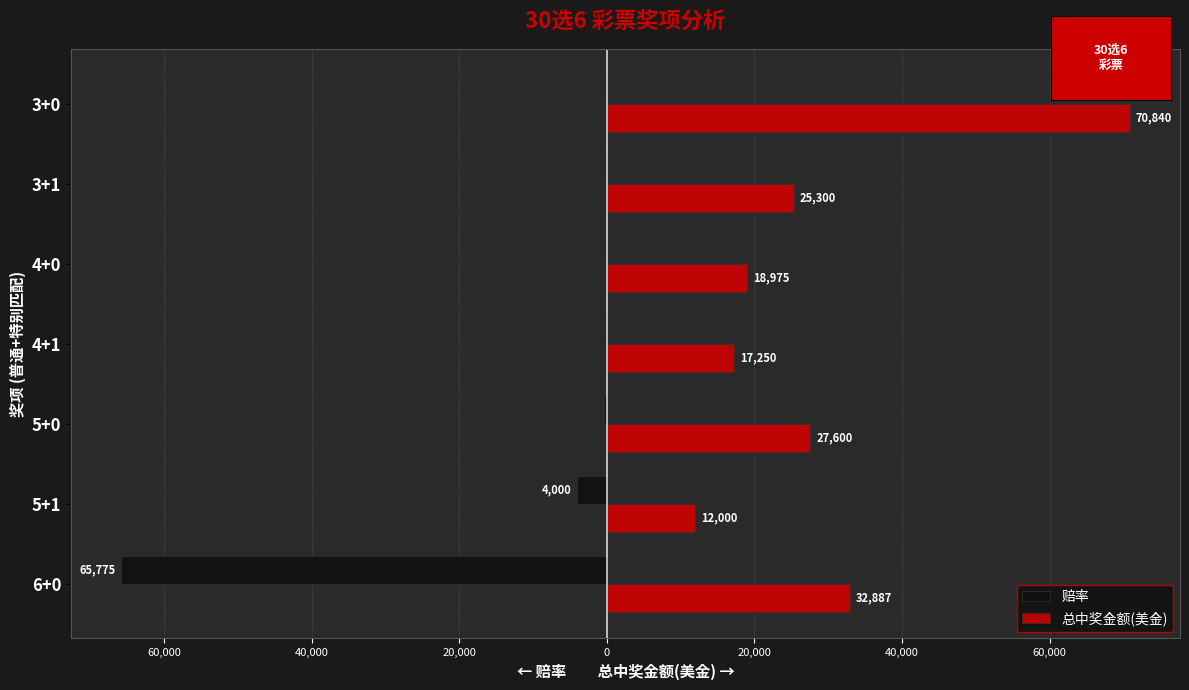

What are all the series names shown in the legend?

赔率, 总中奖金额(美金)